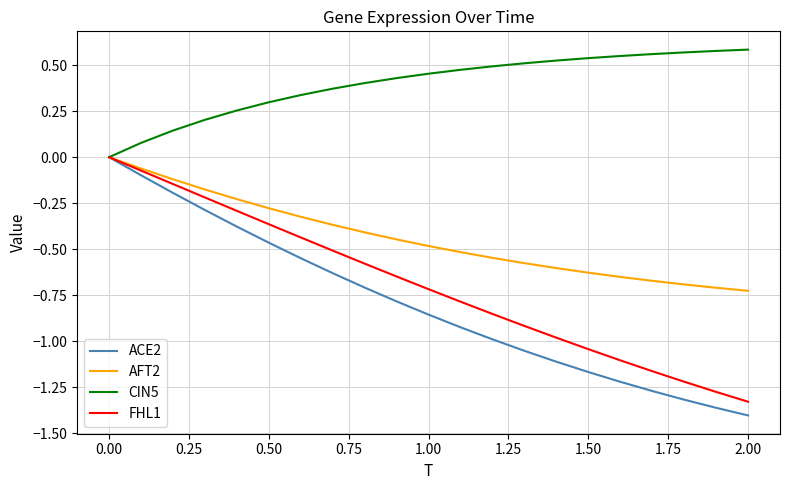

What are all the series names shown in the legend?

ACE2, AFT2, CIN5, FHL1